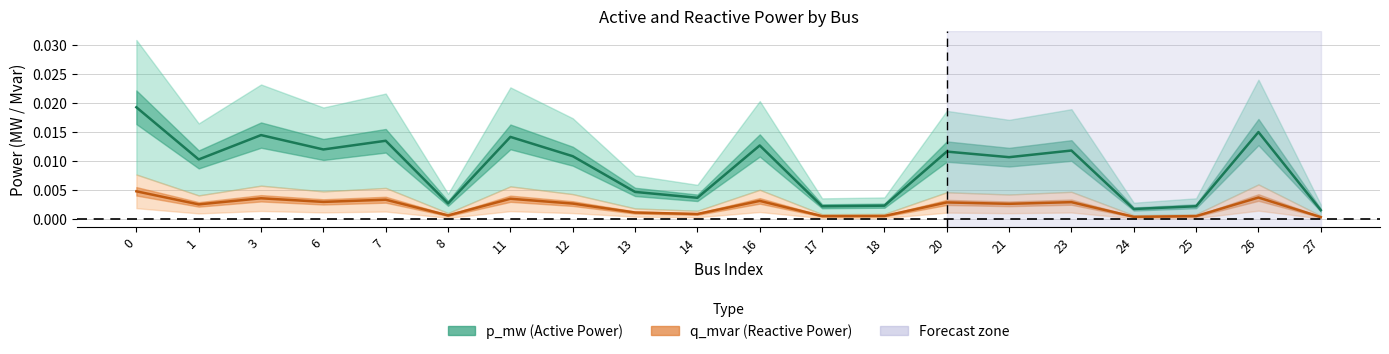

The value of q_mvar at 24 is 0.0. True or false?

True